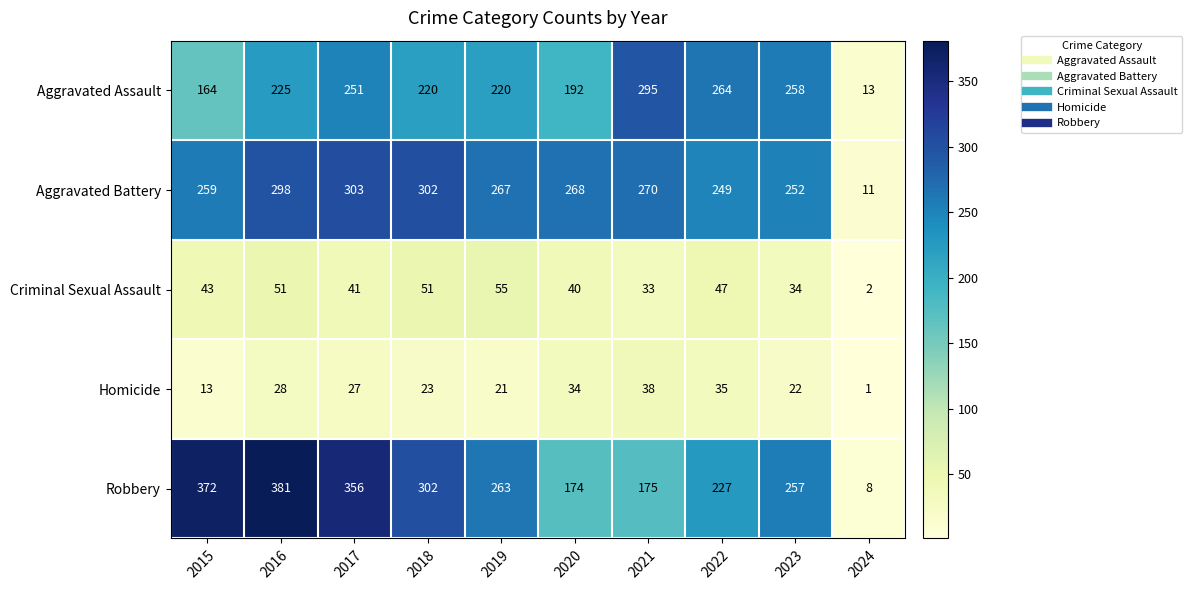

Where does the Aggravated Battery series first go above 268?

2016